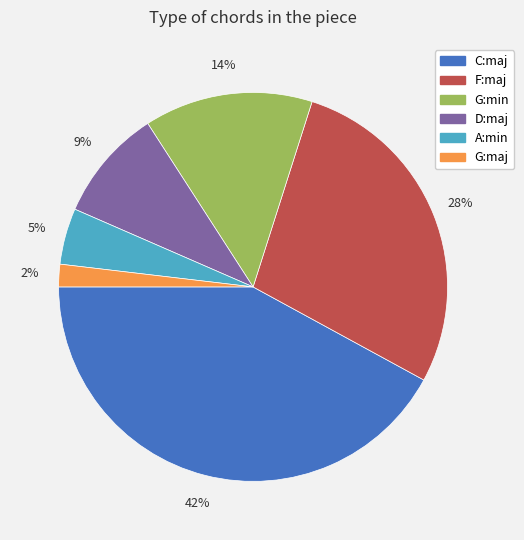

To the nearest percent, what is the difference between the largest and smallest slice percentages?

40%